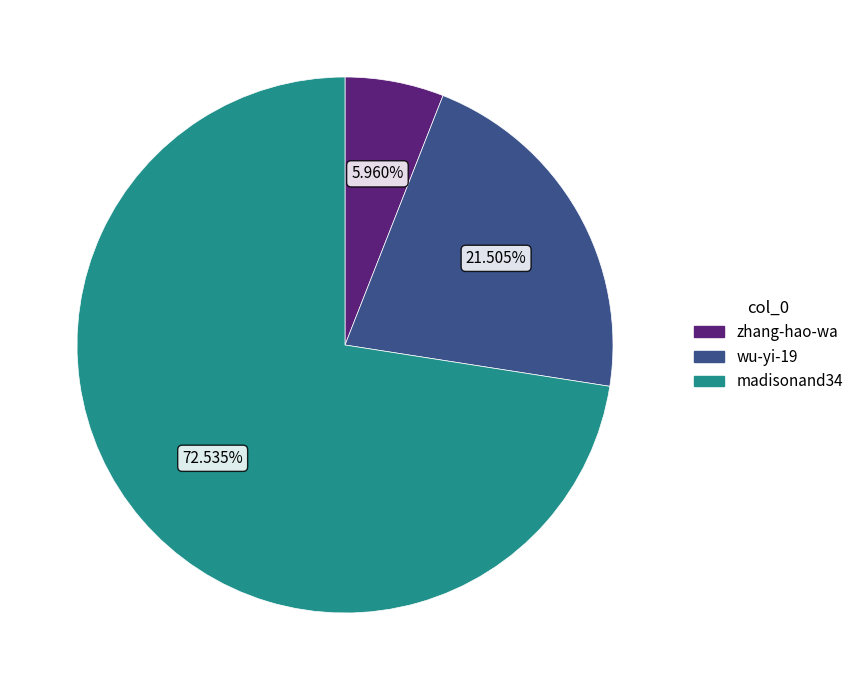

To the nearest percent, what portion does wu-yi-19 represent?

22%